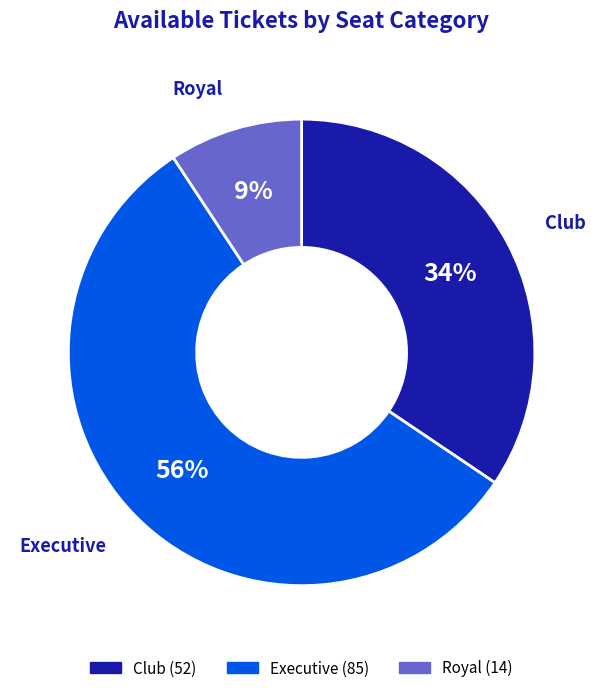

How many segments does this pie chart have?

3